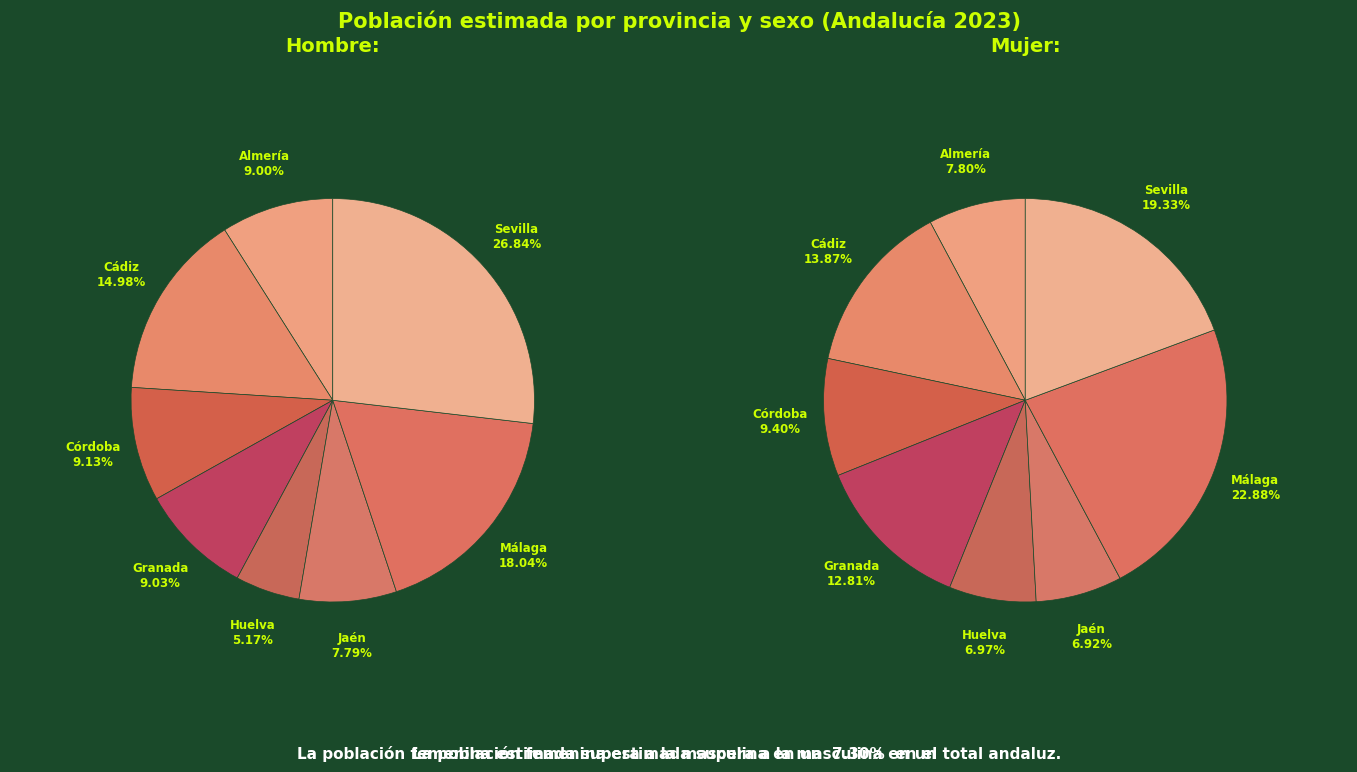

Which slice is the smallest?

Huelva